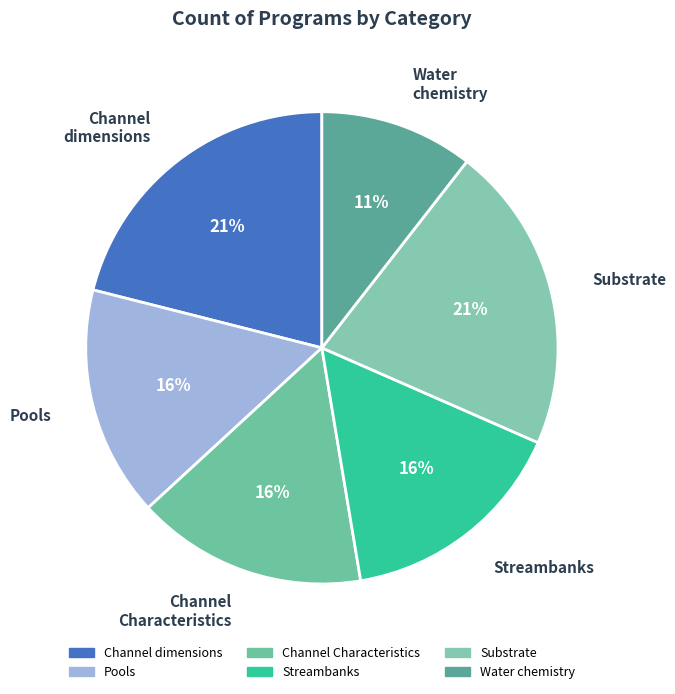

Do Streambanks and Channel dimensions together represent more than half of the pie?

No